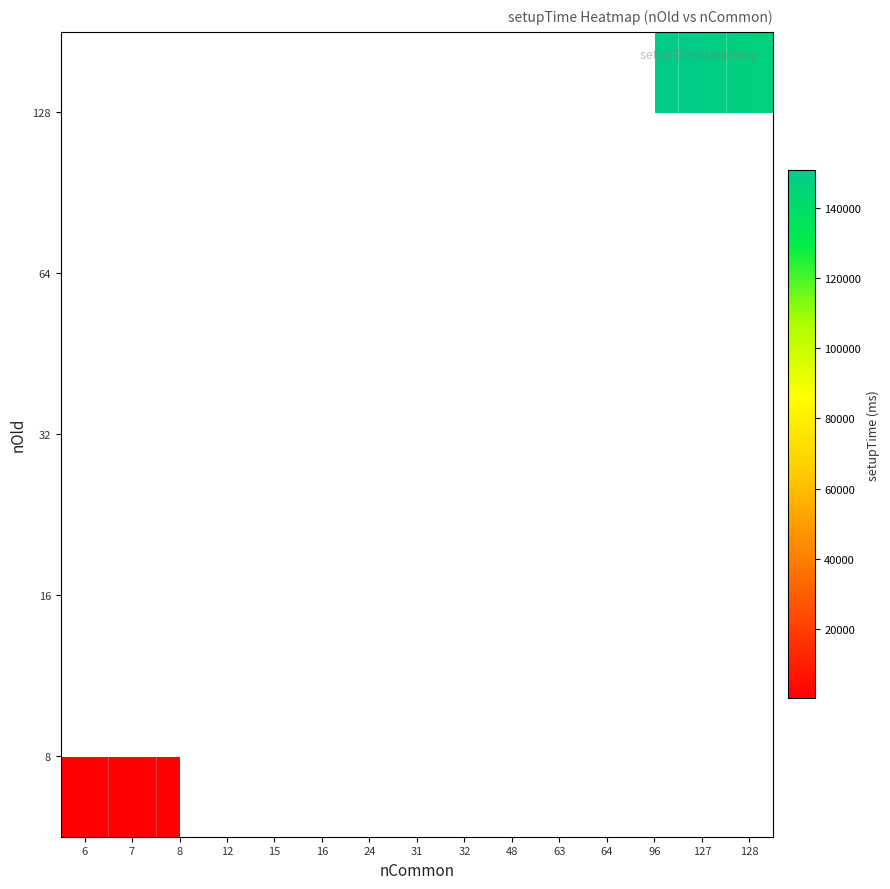

True or false: 64 has a value of 7578.3 at 63.

False